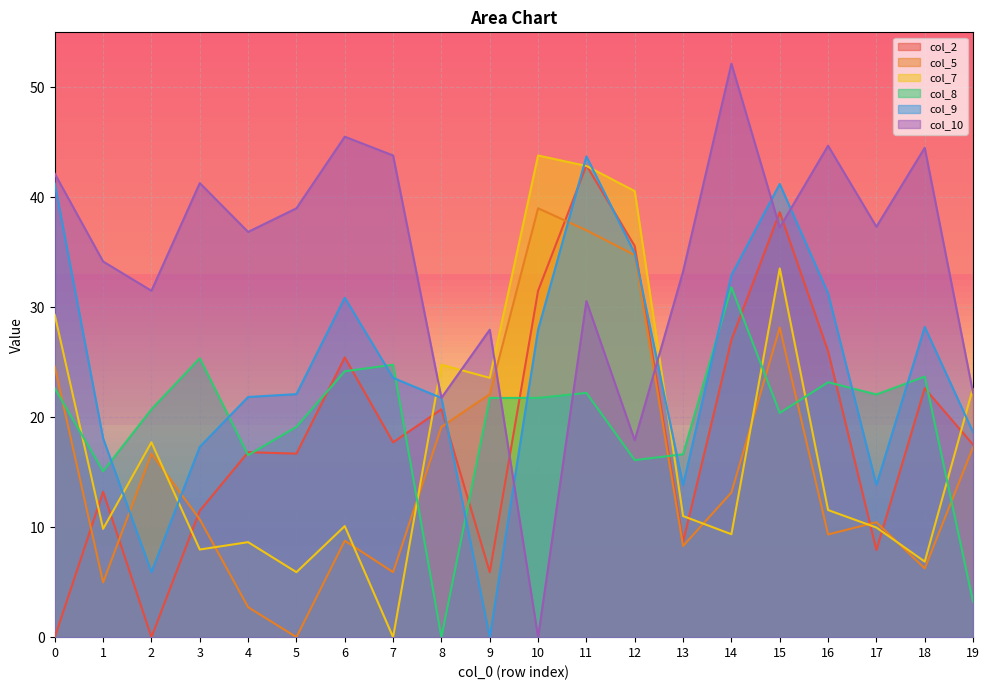

What is the approximate value of col_9 at 16?

31.3